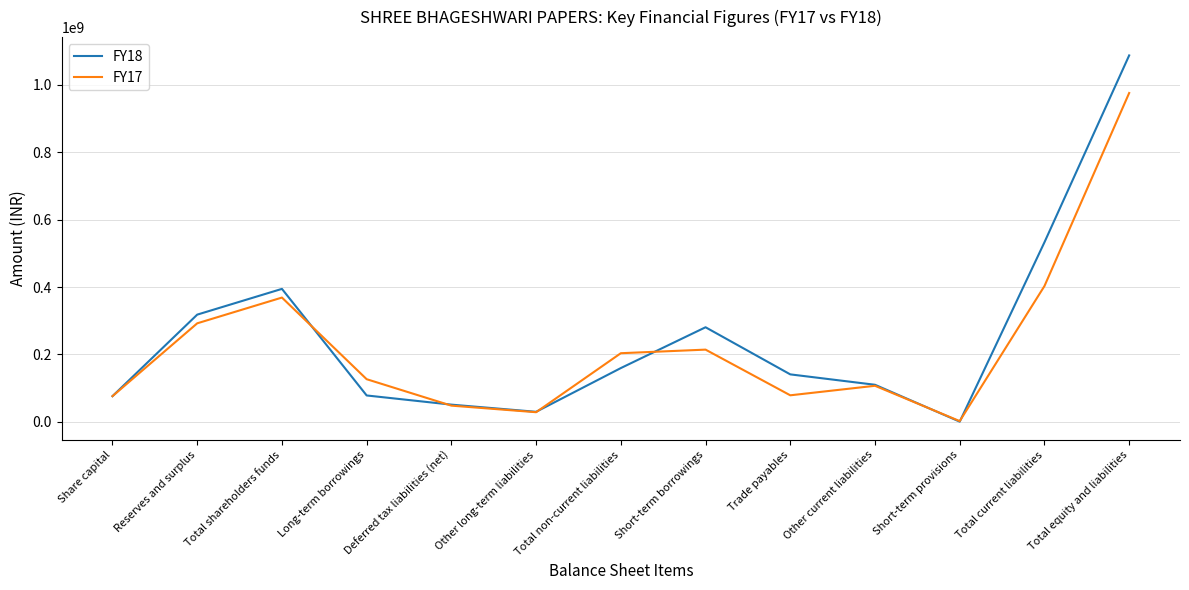

What position from the right is Trade payables?

5